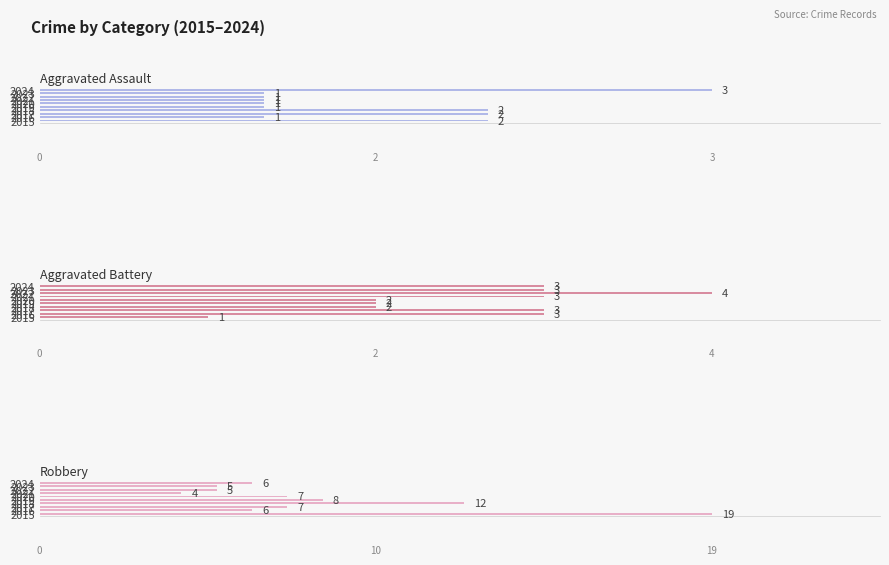

The value of Aggravated Battery at 2019 is 1. True or false?

False